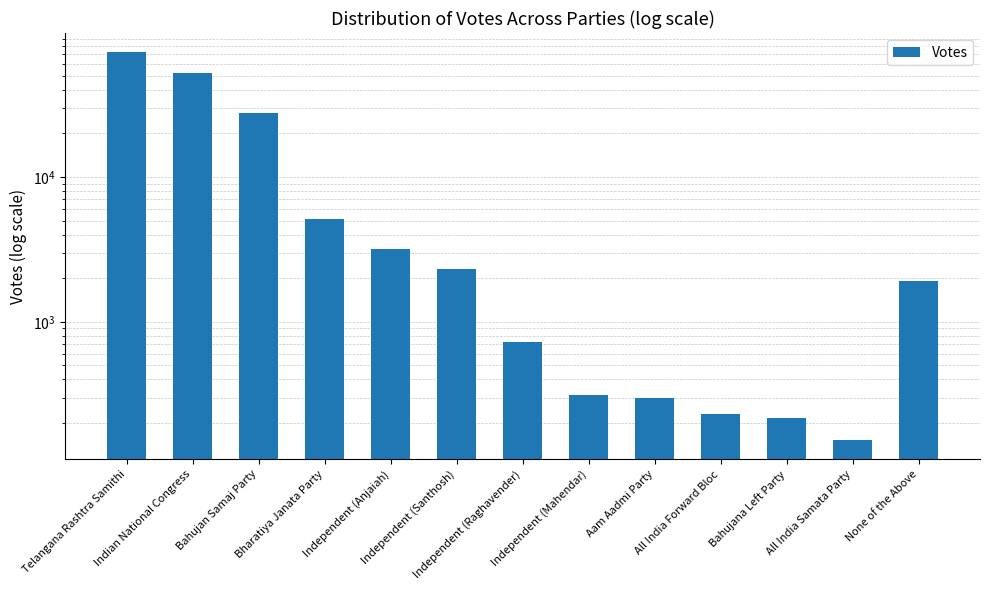

What is the ratio of the value at Independent (Raghavender) to the value at All India Samata Party?

4.7